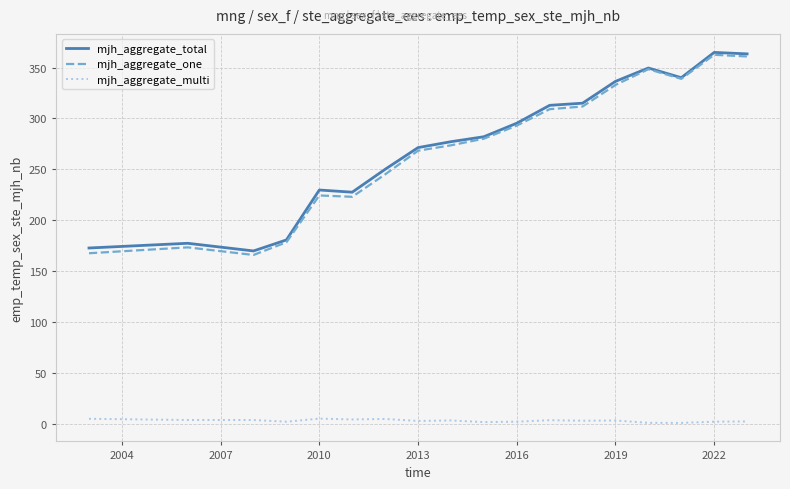

What is the maximum value for mjh_aggregate_total?

364.9